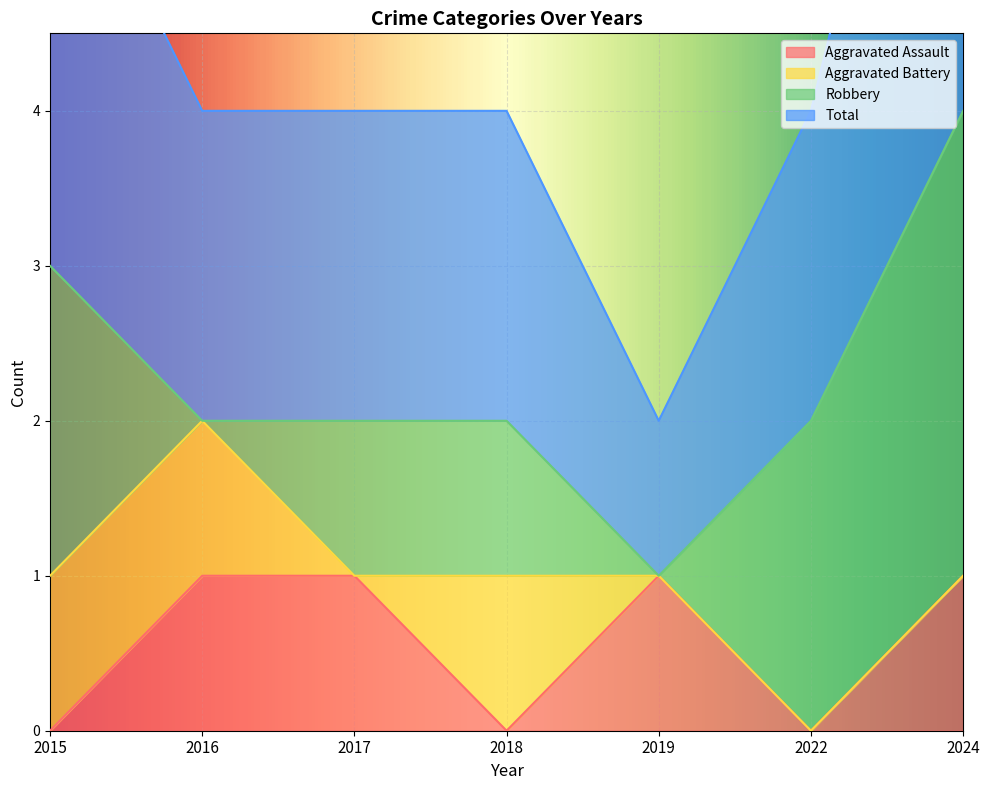

True or false: Aggravated Assault has a value of 1 at 2022.

False